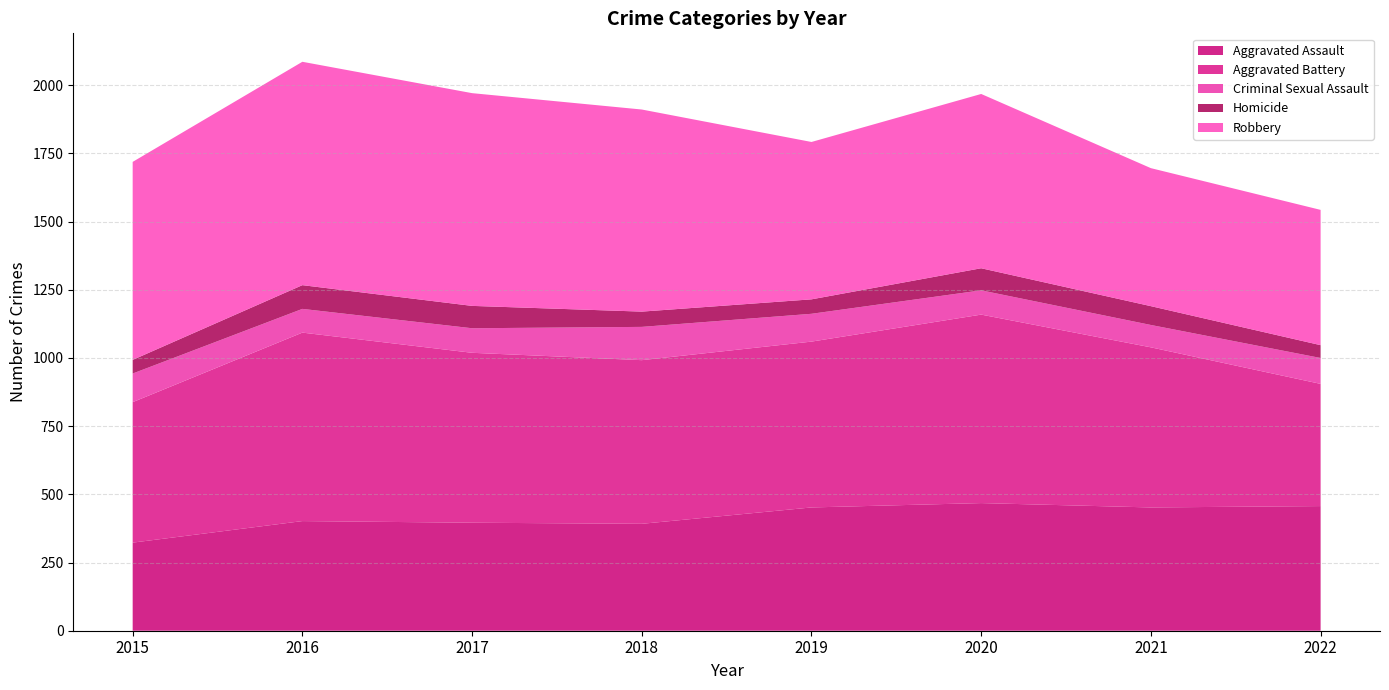

Reading left to right, extract all data points from this chart.

Aggravated Assault: 323	402	396	392	452	468	452	457
Aggravated Battery: 515	691	623	600	608	691	587	448
Criminal Sexual Assault: 105	87	90	122	102	89	82	95
Homicide: 50	87	82	56	53	81	69	47
Robbery: 726	819	780	741	577	639	506	496